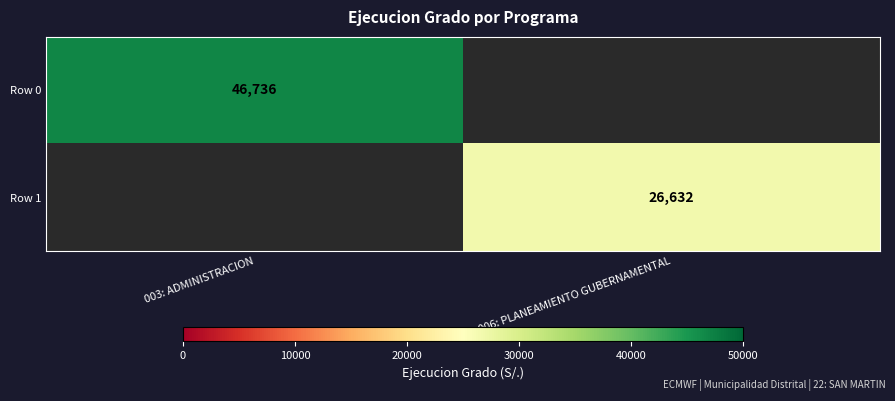

Count the number of categories in the chart.

2